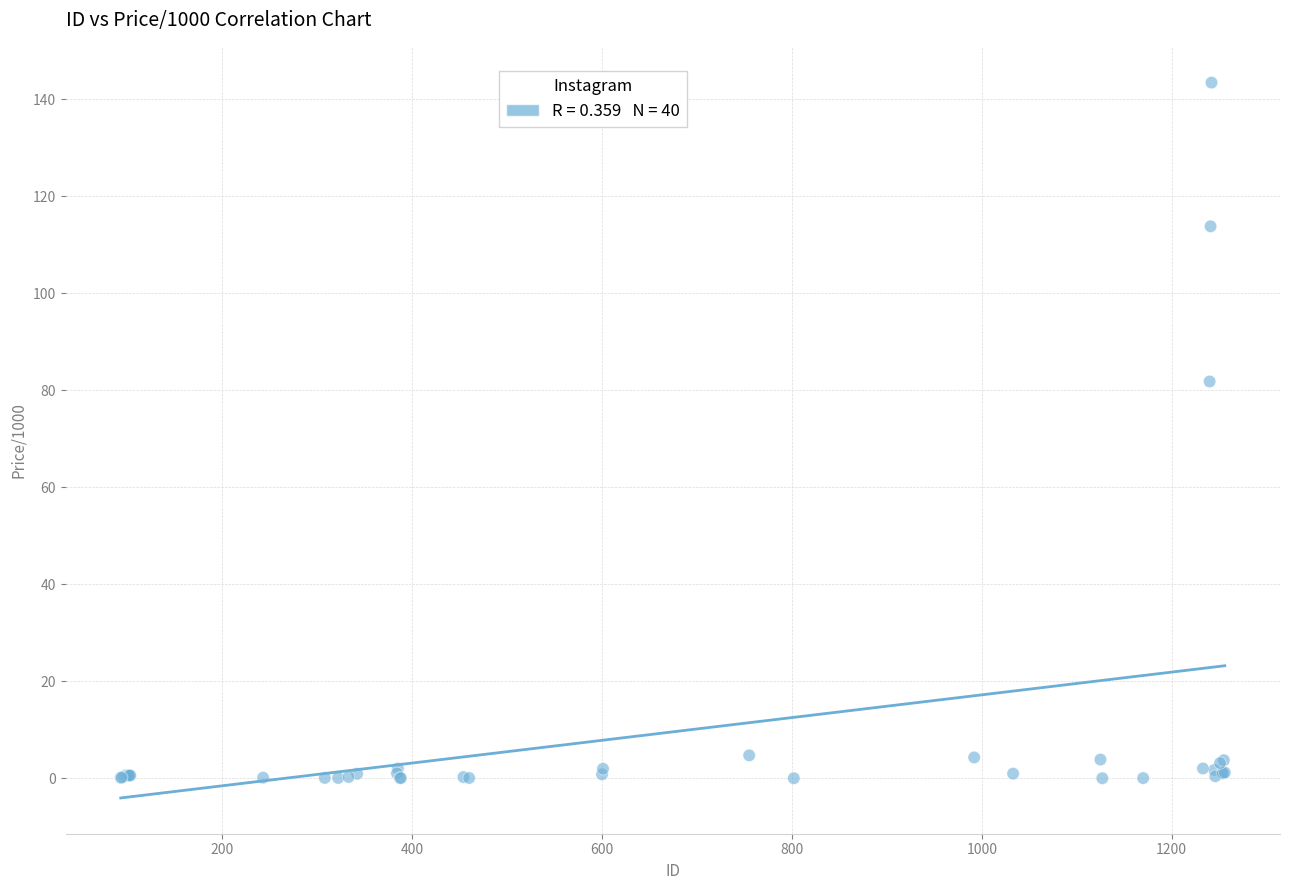

What Y value in the scatter plot is closest to 71?

81.8